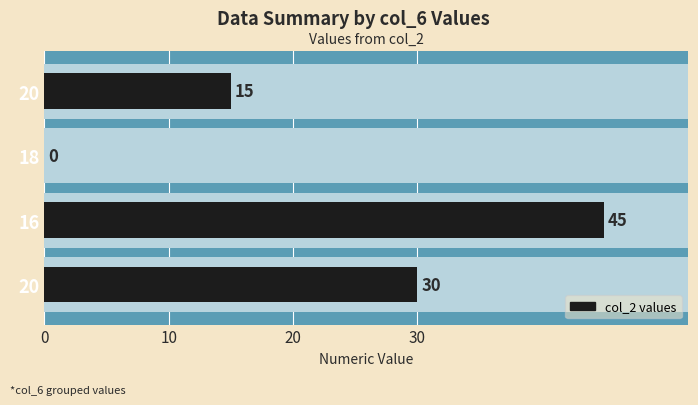

What is the value of the 1st bar from the left?

30